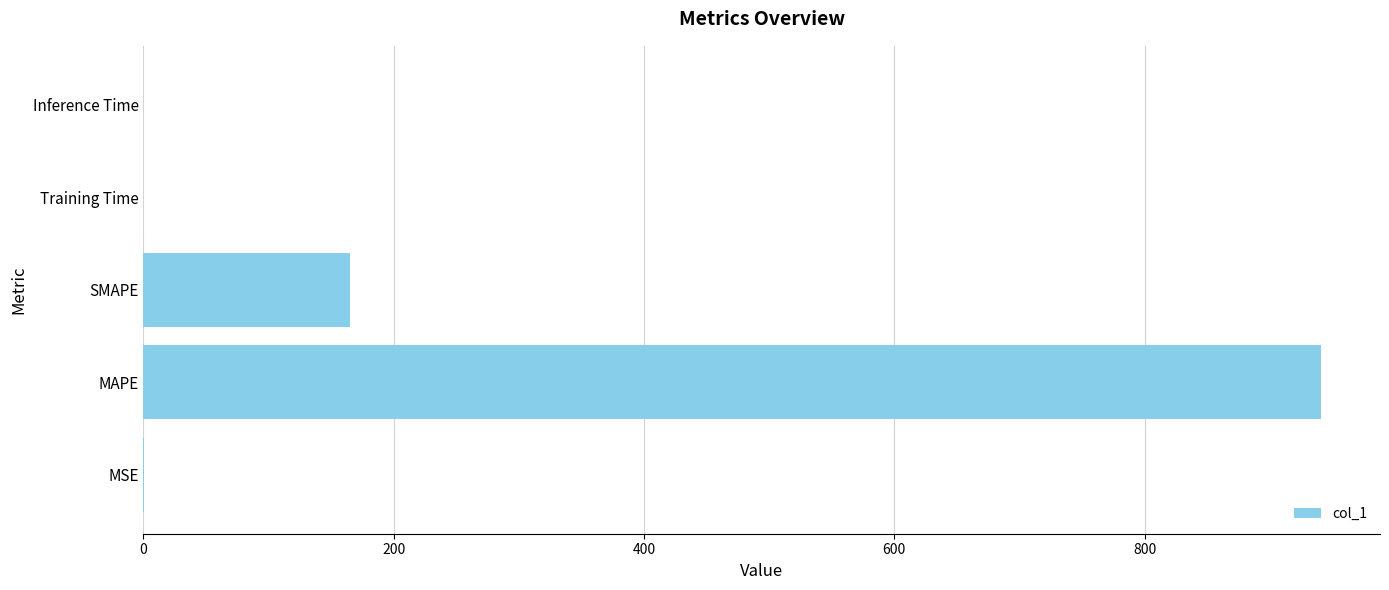

What is the sum of all values?

1106.2